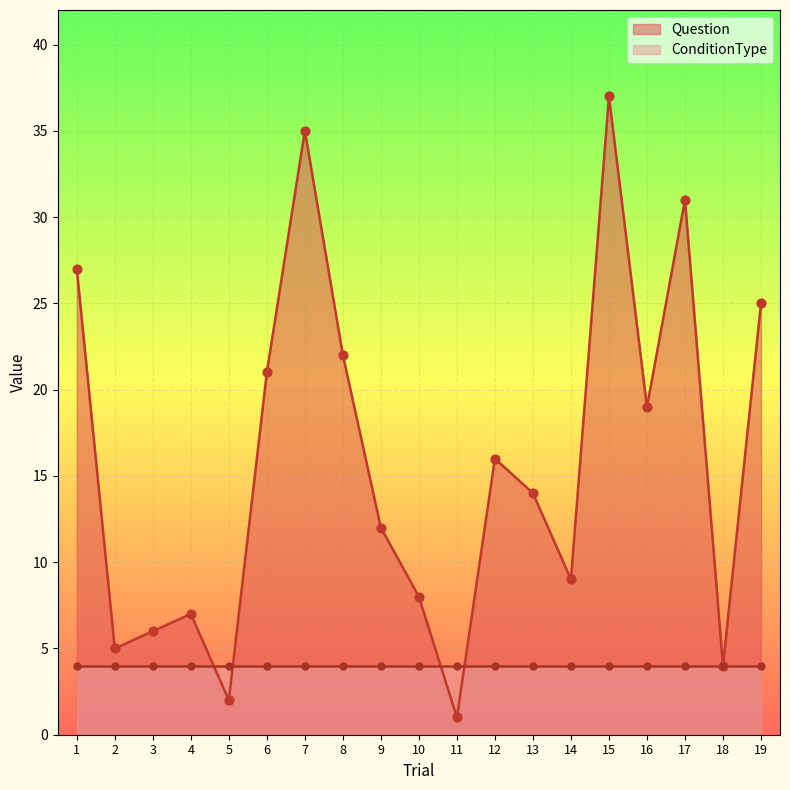

Which has a higher value, 16 or 1?

1